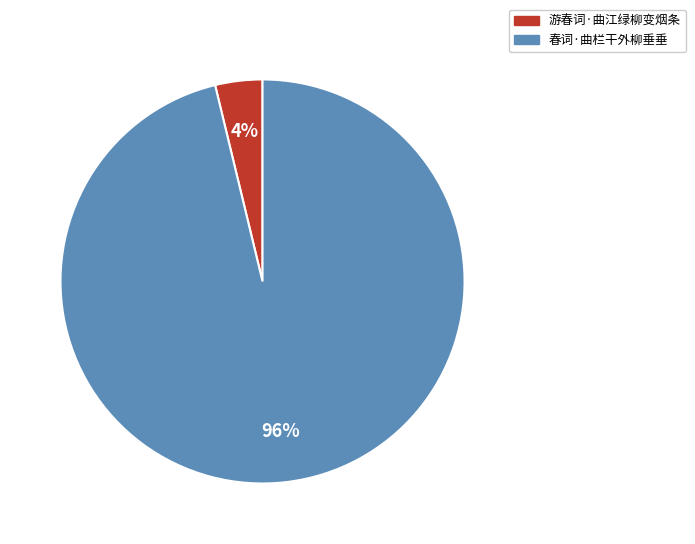

Rank the categories by value from highest to lowest.

春词·曲栏干外柳垂垂, 游春词·曲江绿柳变烟条